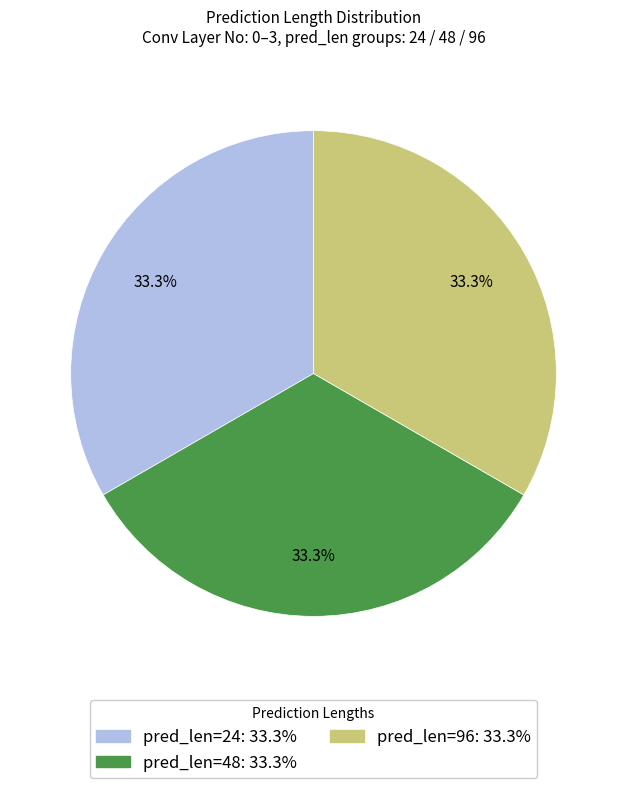

How many slices are in this pie chart?

3